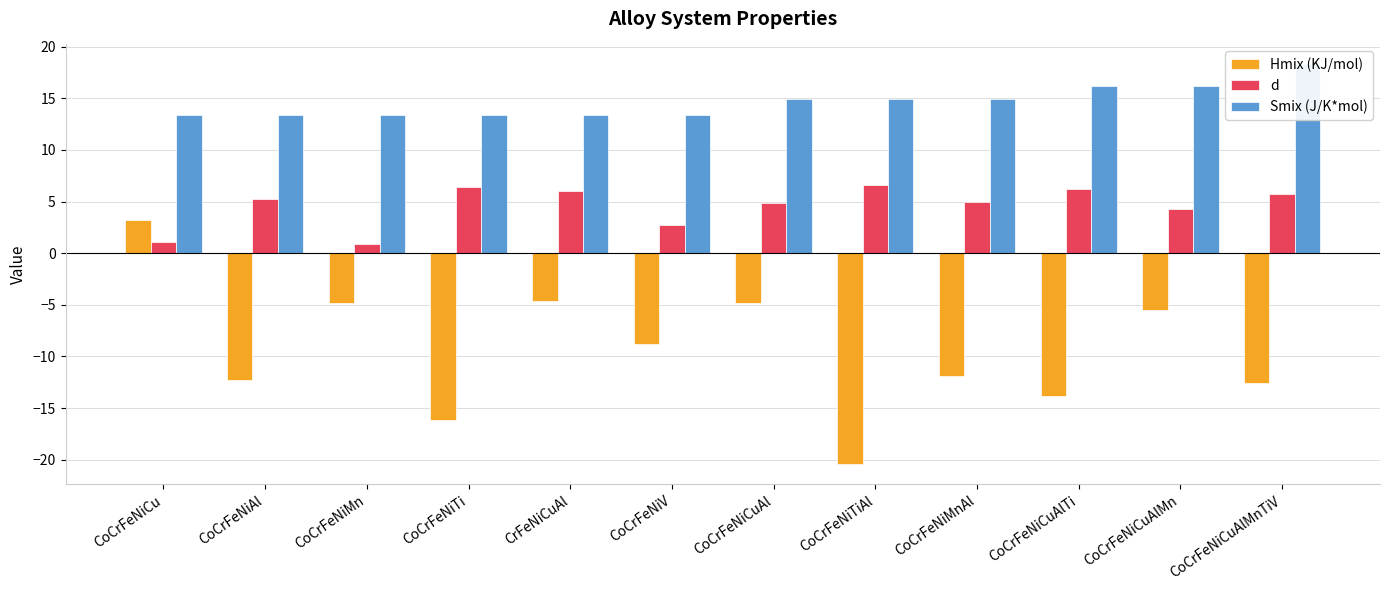

What is the label of the 10th bar from the right?

CoCrFeNiMn